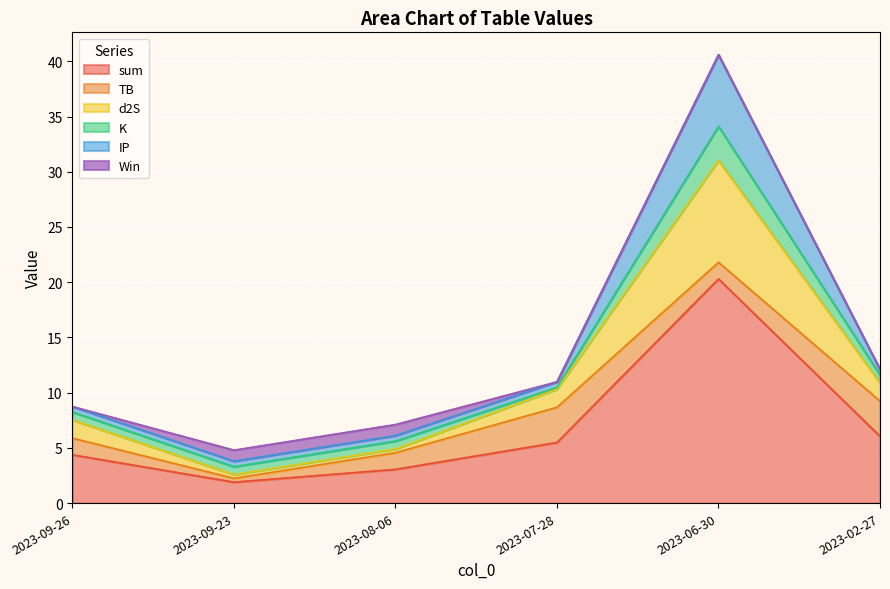

At which category does the chart reach its minimum across all series?

2023-09-23